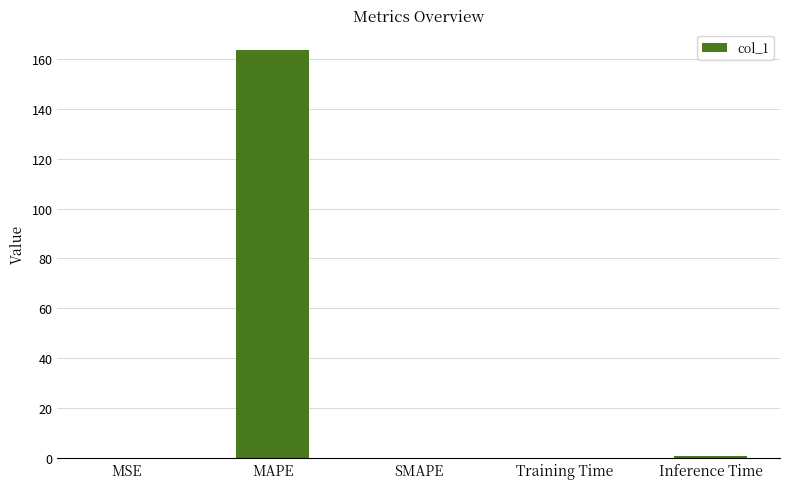

Which has a higher value, Training Time or MAPE?

MAPE